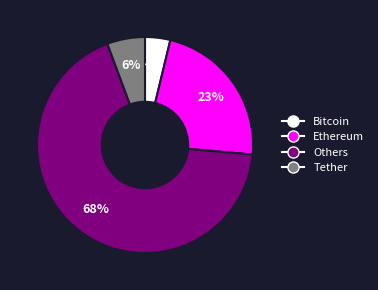

How many segments does this pie chart have?

4